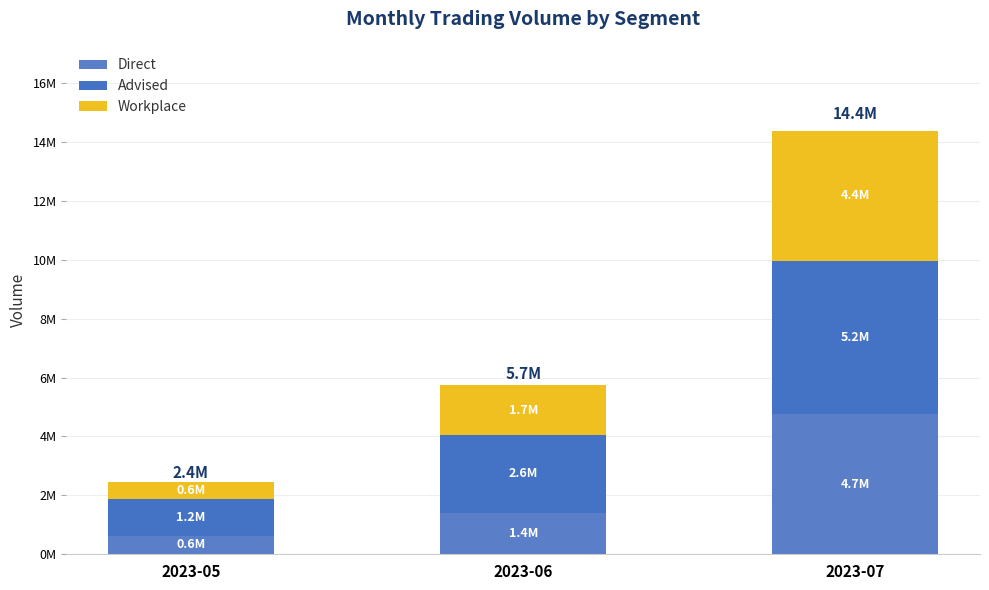

Between 2023-05 and 2023-07, which series saw the biggest shift?

Direct